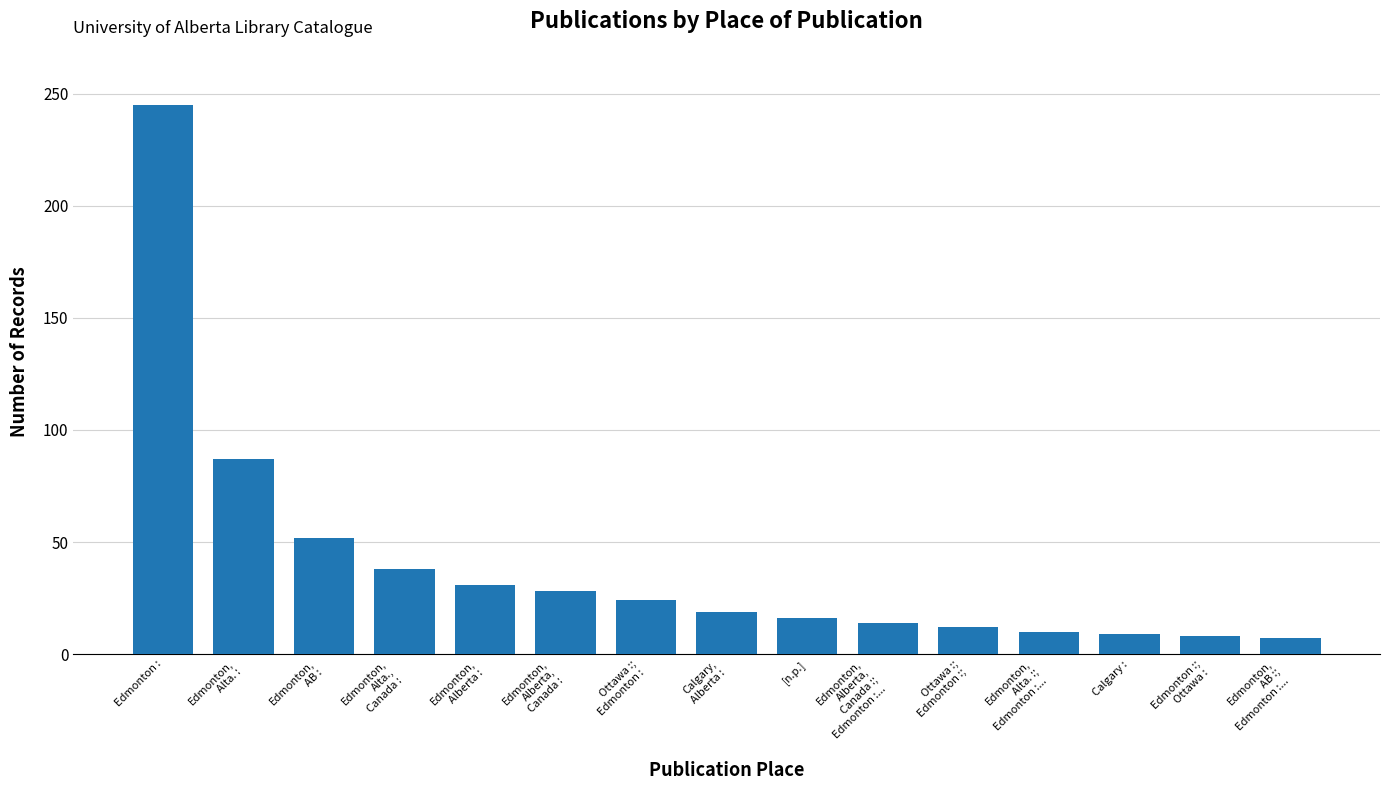

What is the smallest value displayed?

7